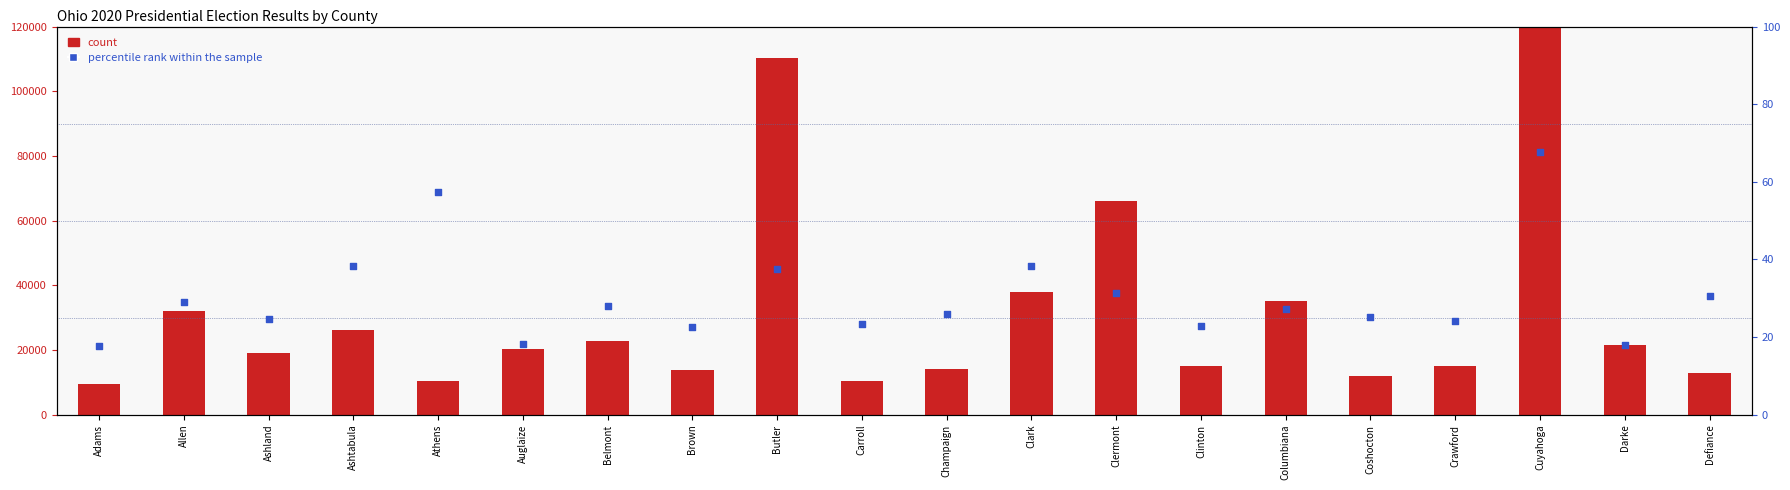

At how many categories does at least one series exceed 131372?

1